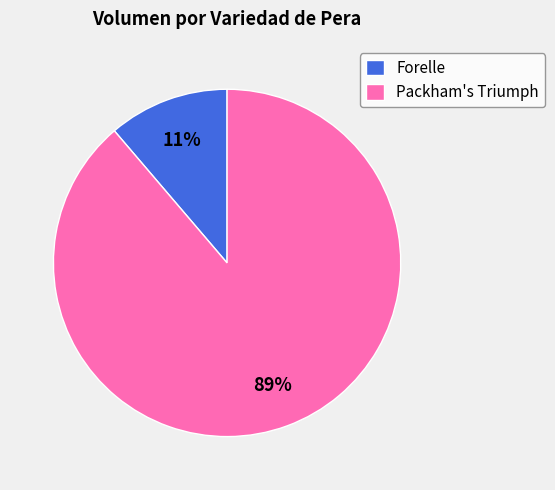

Which category has the biggest portion of the pie?

Packham's Triumph